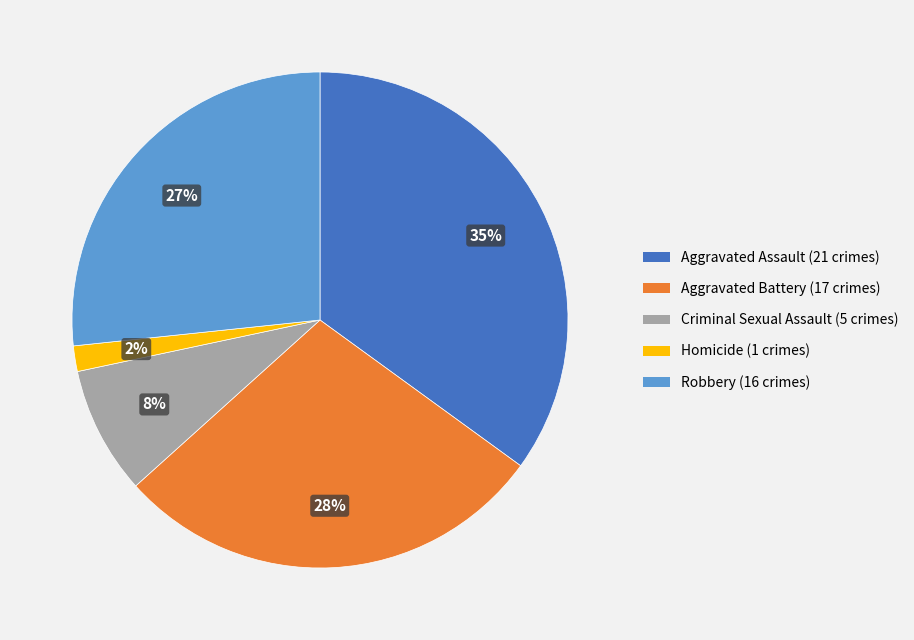

Is there any slice that represents more than half of the pie?

No